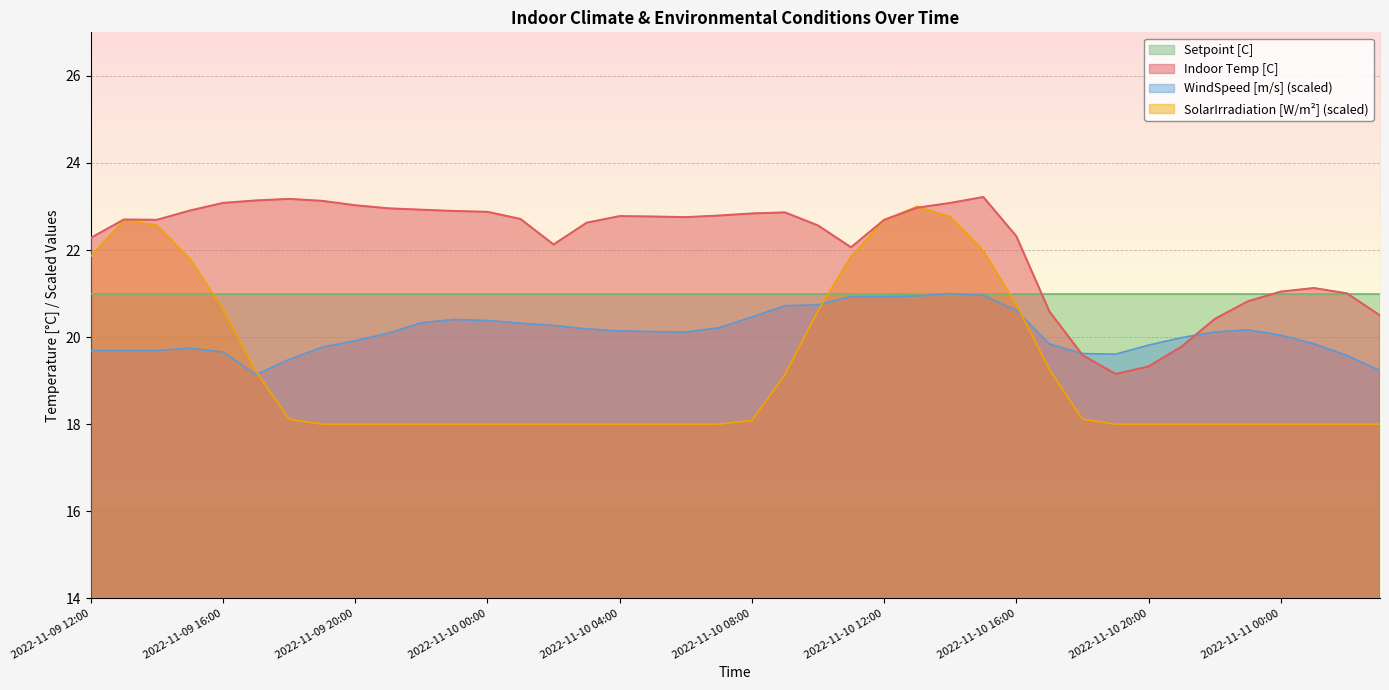

Reading left to right, extract all data points from this chart.

Indoor Temp [C]: 22.3	22.7	22.7	22.9	23.1	23.1	23.2	23.1	23.0	23.0	22.9	22.9	22.9	22.7	22.1	22.6	22.8	22.8	22.8	22.8	22.8	22.9	22.6	22.1	22.7	23.0	23.1	23.2	22.3	20.6	19.6	19.2	19.3	19.8	20.4	20.8	21.0	21.1	21.0	20.5
WindSpeed [m/s]: 19.7	19.7	19.7	19.7	19.7	19.1	19.5	19.8	19.9	20.1	20.3	20.4	20.4	20.3	20.3	20.2	20.1	20.1	20.1	20.2	20.5	20.7	20.7	20.9	20.9	20.9	21.0	21.0	20.6	19.8	19.6	19.6	19.8	20.0	20.1	20.2	20.0	19.8	19.6	19.2
SolarIrradiation [W/m^2]: 21.9	22.7	22.6	21.8	20.6	19.2	18.1	18.0	18.0	18.0	18.0	18.0	18.0	18.0	18.0	18.0	18.0	18.0	18.0	18.0	18.1	19.1	20.6	21.9	22.7	23.0	22.8	22.0	20.7	19.3	18.1	18.0	18.0	18.0	18.0	18.0	18.0	18.0	18.0	18.0